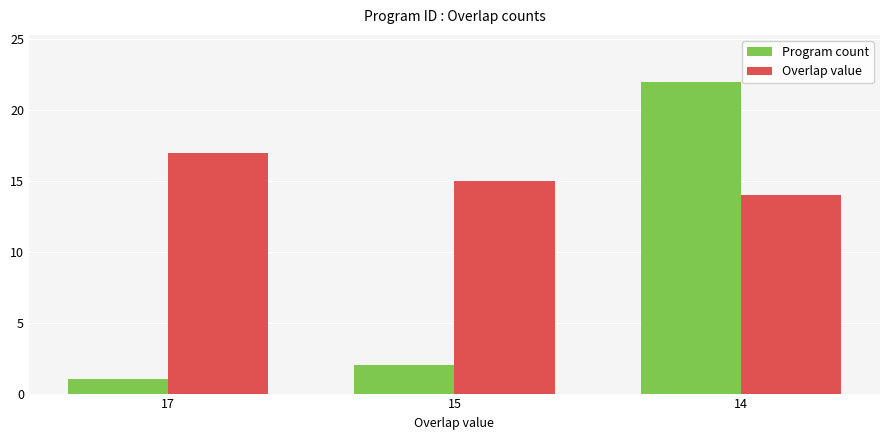

Reading left to right, transcribe all the data shown in this chart.

Program count: 1	2	22
Overlap value: 17	15	14